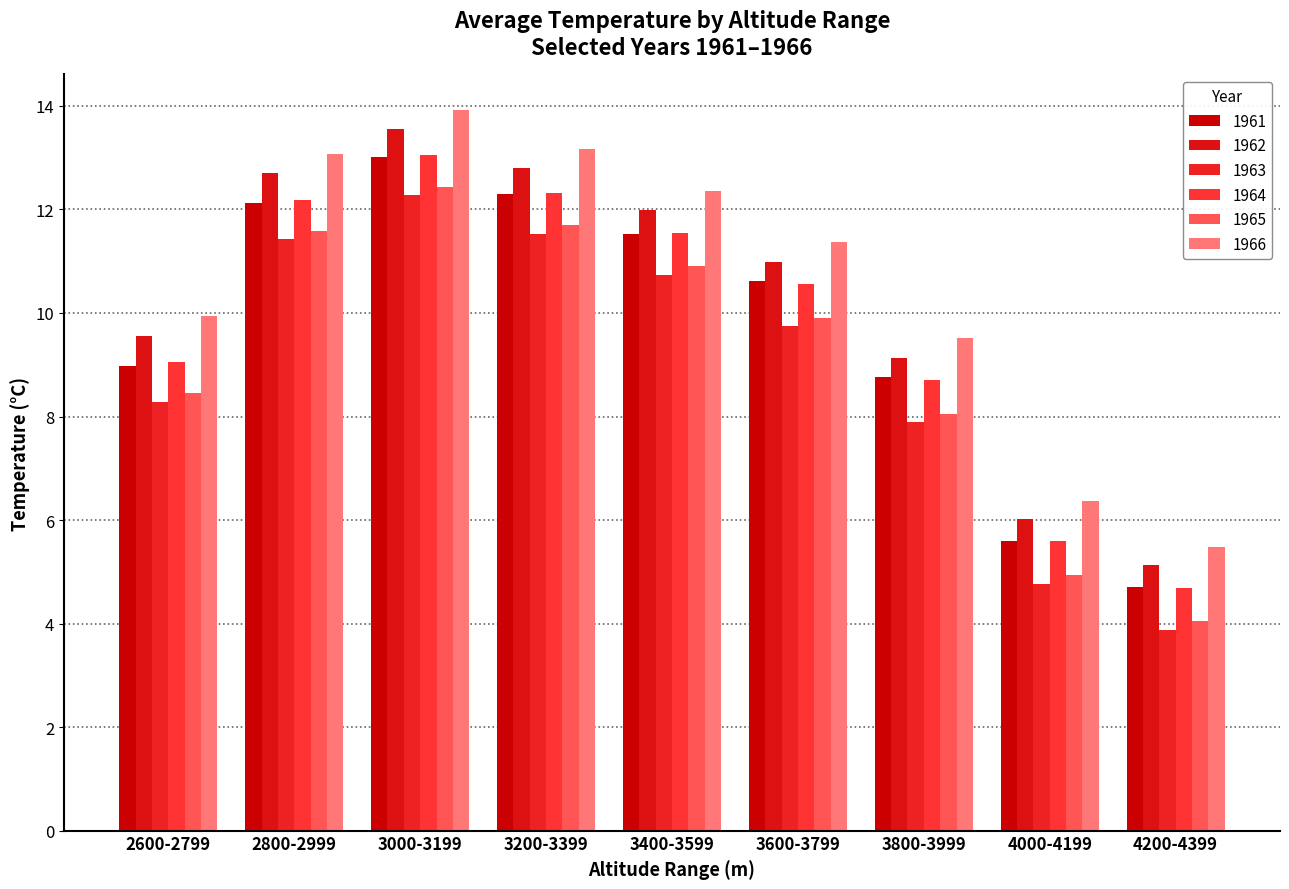

What are all the series names shown in the legend?

1961, 1962, 1963, 1964, 1965, 1966